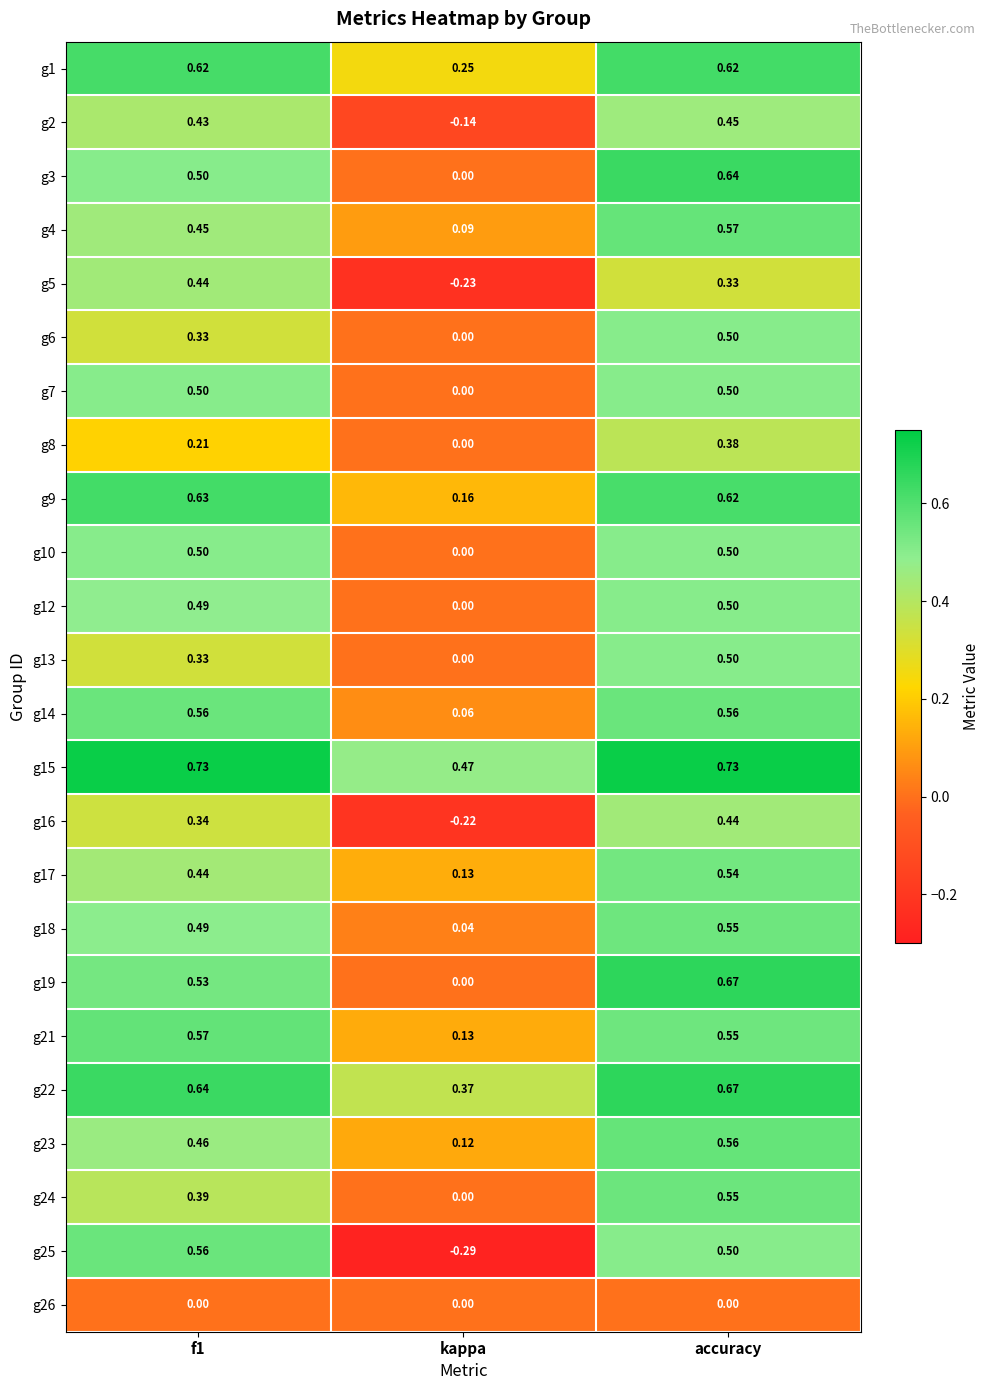

At which category is the sum across all series the highest?

accuracy